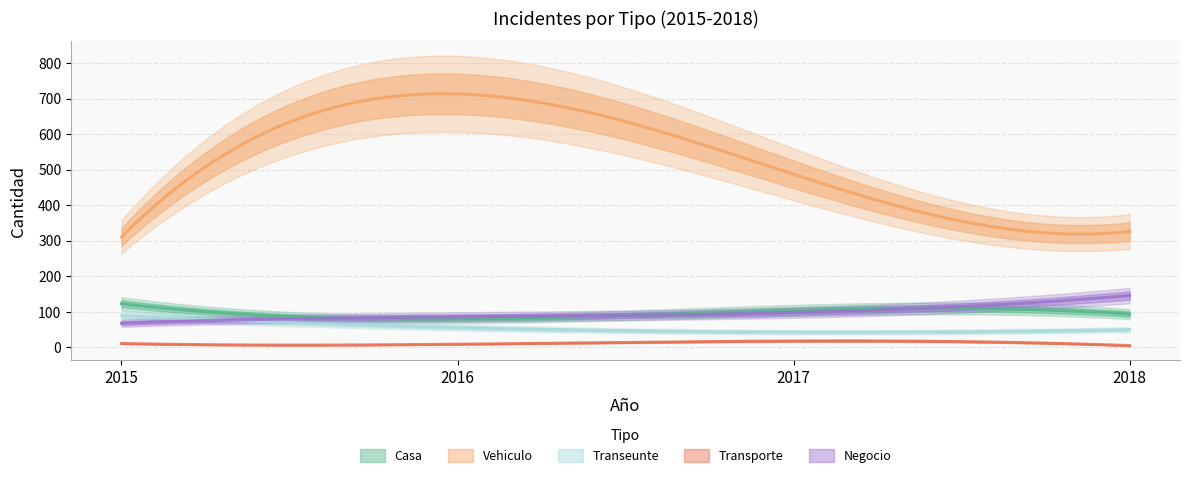

True or false: Negocio has a value of 18 at 2015.

False